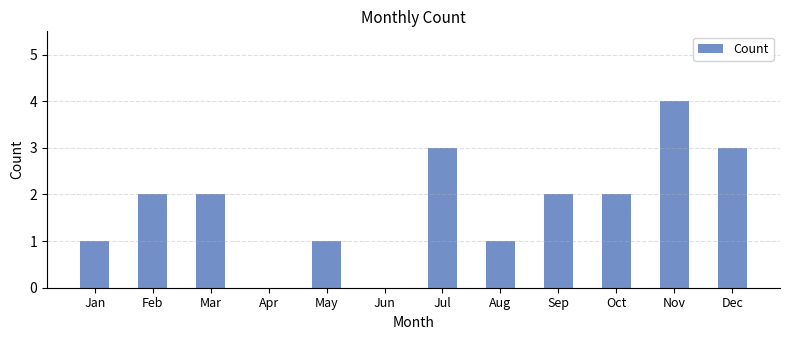

What is the maximum value shown in the chart?

4